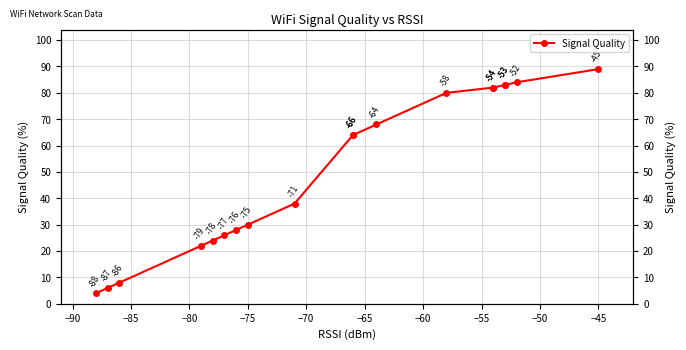

What is the greatest value displayed?

89